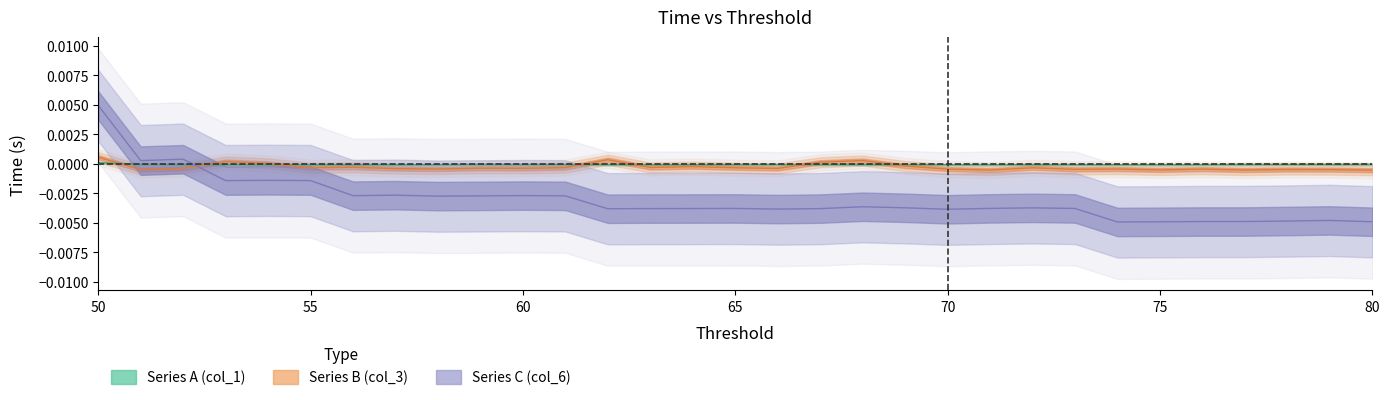

Rank the series by their maximum value, from highest to lowest.

Series C (col_6), Series B (col_3), Series A (col_1)